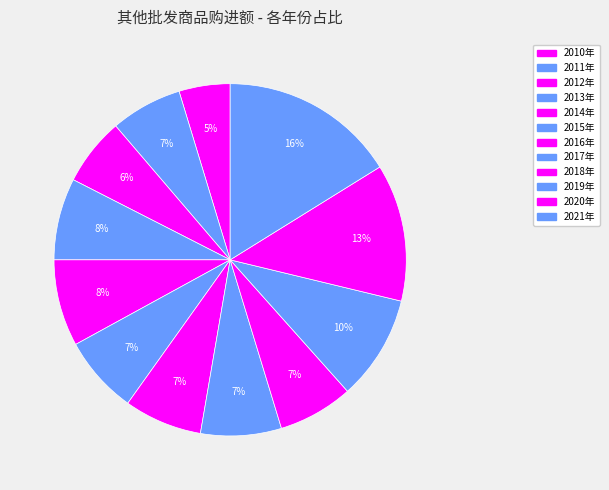

Is there a majority slice in this chart?

No